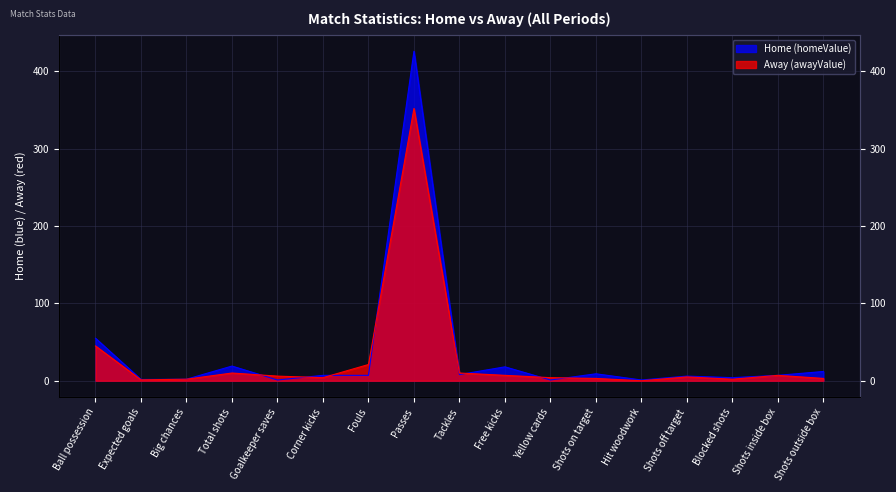

Rank the series by their maximum value, from lowest to highest.

Away (awayValue), Home (homeValue)